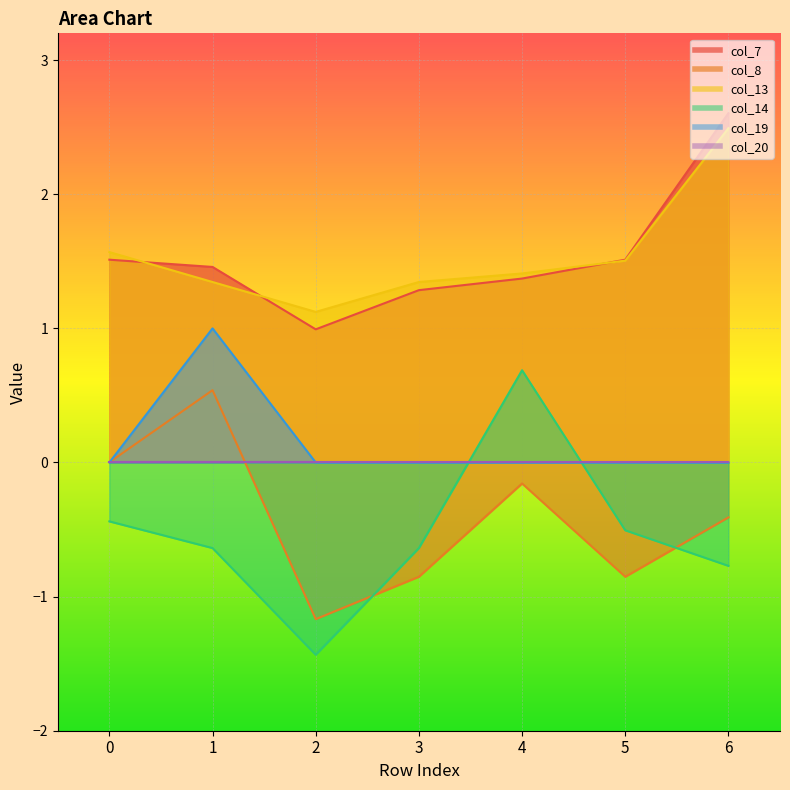

Is it true that col_14 equals -0.8 at 6?

True